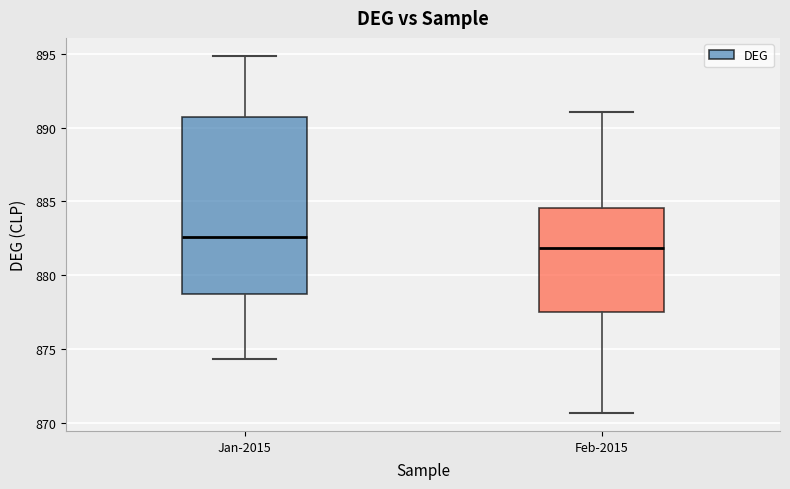

Reading left to right, read every box against the y-axis: the position of its median line, the range the box covers, and the ends of its whiskers. The values are not printed on the chart, so give them approximately, as read against the axis.

Jan-2015: median 882.5, box 878.5 to 890.5, whiskers 874.5 to 895.0
Feb-2015: median 882.0, box 877.5 to 884.5, whiskers 870.5 to 891.0